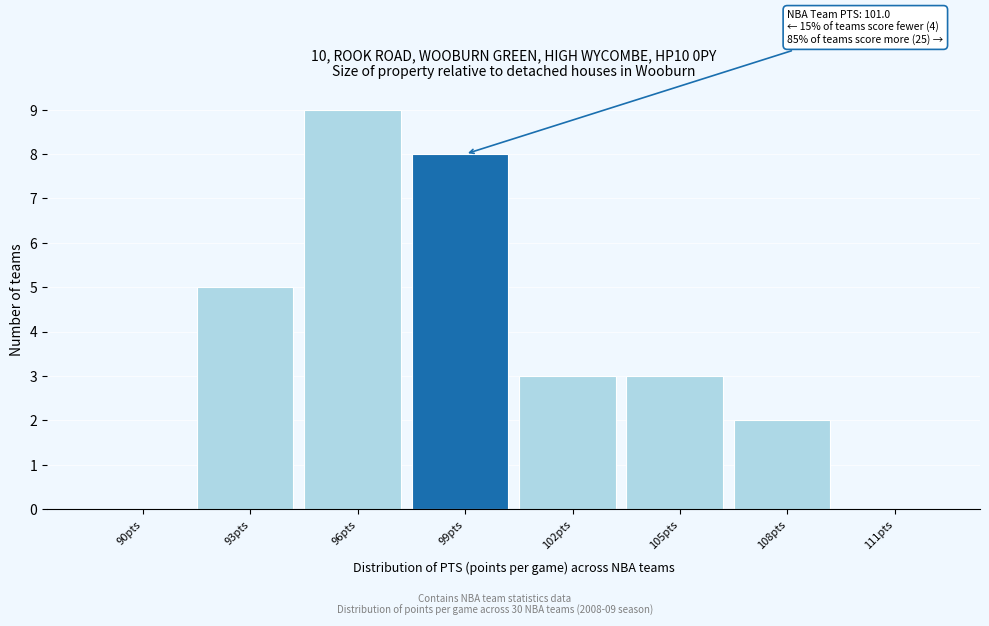

Reading left to right, list all the values displayed in this chart.

90pts=0	93pts=5	96pts=9	99pts=8	102pts=3	105pts=3	108pts=2	111pts=0